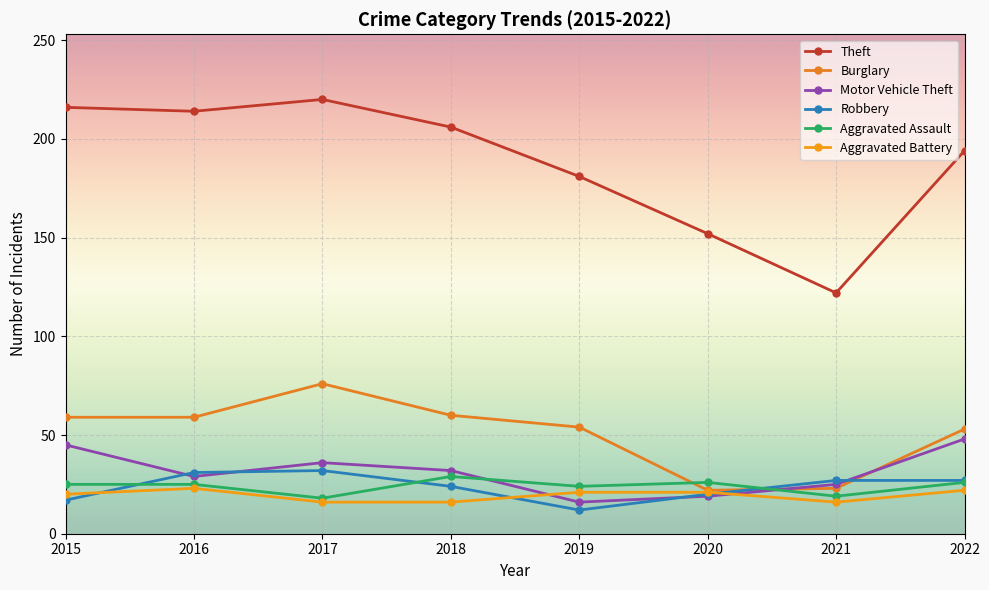

Reading left to right, extract all data points from this chart.

Theft: 2015=216	2016=214	2017=220	2018=206	2019=181	2020=152	2021=122	2022=194
Burglary: 2015=59	2016=59	2017=76	2018=60	2019=54	2020=22	2021=23	2022=53
Motor Vehicle Theft: 2015=45	2016=29	2017=36	2018=32	2019=16	2020=19	2021=25	2022=48
Robbery: 2015=17	2016=31	2017=32	2018=24	2019=12	2020=20	2021=27	2022=27
Aggravated Assault: 2015=25	2016=25	2017=18	2018=29	2019=24	2020=26	2021=19	2022=26
Aggravated Battery: 2015=20	2016=23	2017=16	2018=16	2019=21	2020=21	2021=16	2022=22